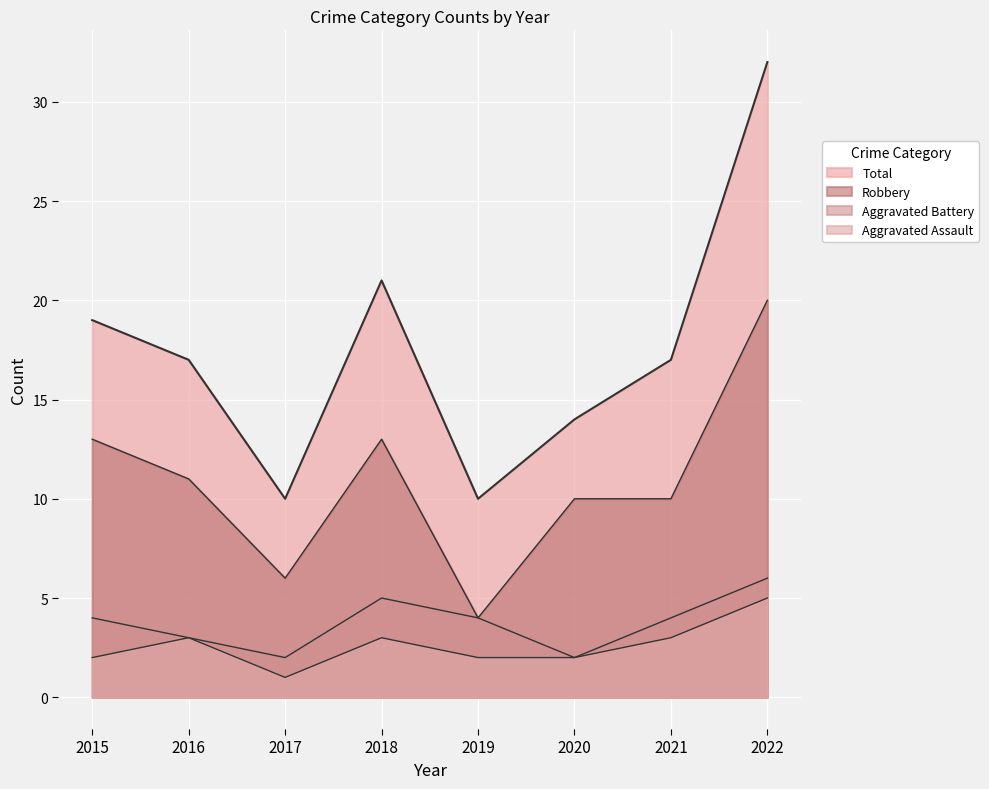

Reading left to right, what are all the values shown in this chart?

Aggravated Assault: 2015=2	2016=3	2017=1	2018=3	2019=2	2020=2	2021=3	2022=5
Aggravated Battery: 2015=4	2016=3	2017=2	2018=5	2019=4	2020=2	2021=4	2022=6
Robbery: 2015=13	2016=11	2017=6	2018=13	2019=4	2020=10	2021=10	2022=20
Total: 2015=19	2016=17	2017=10	2018=21	2019=10	2020=14	2021=17	2022=32